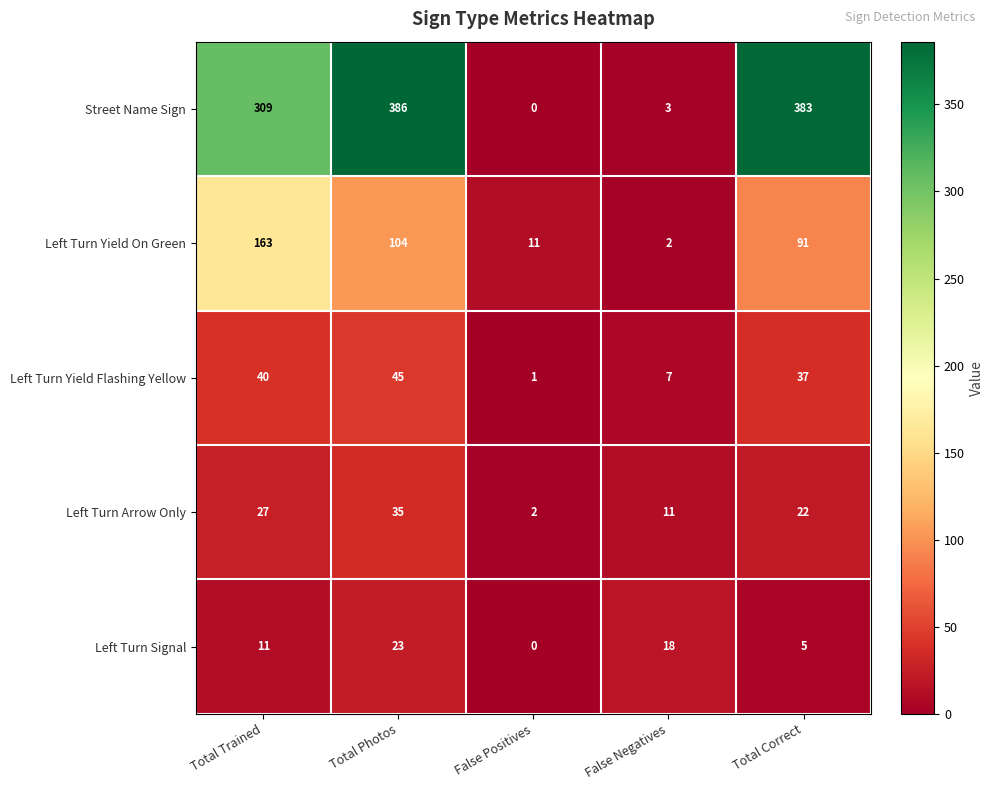

What is the difference between the maximum and second lowest values in the Street Name Sign series?

383